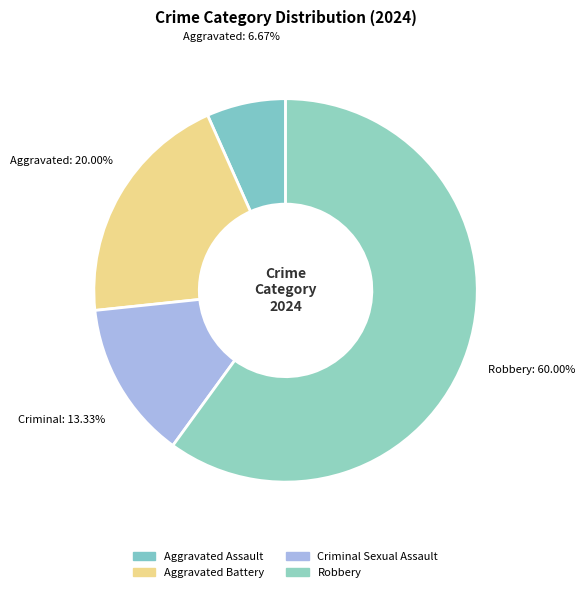

What is the change in value from Criminal Sexual Assault to Robbery?

+7